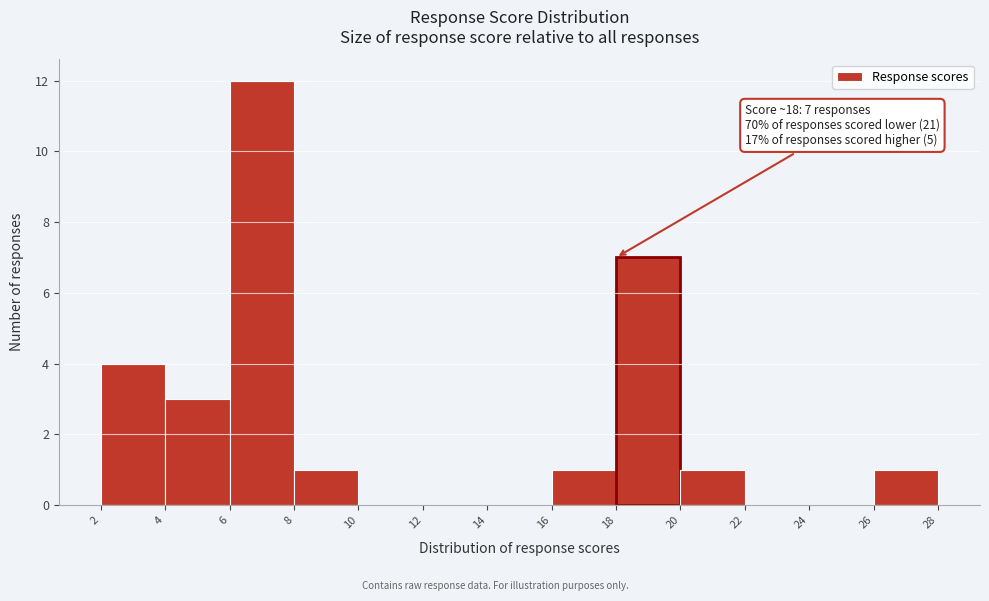

Over which range of the x-axis is the bar tallest?

6 to 8